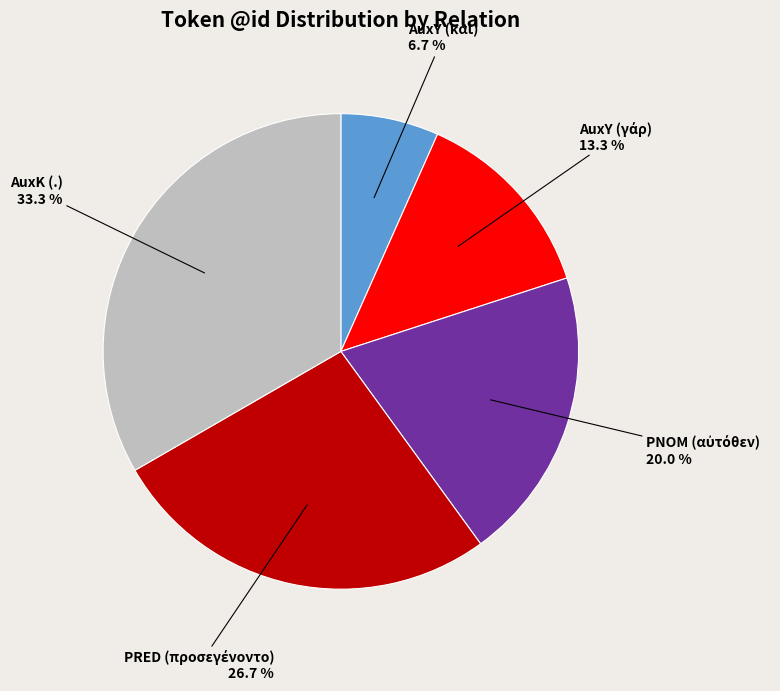

Is there a majority slice in this chart?

No